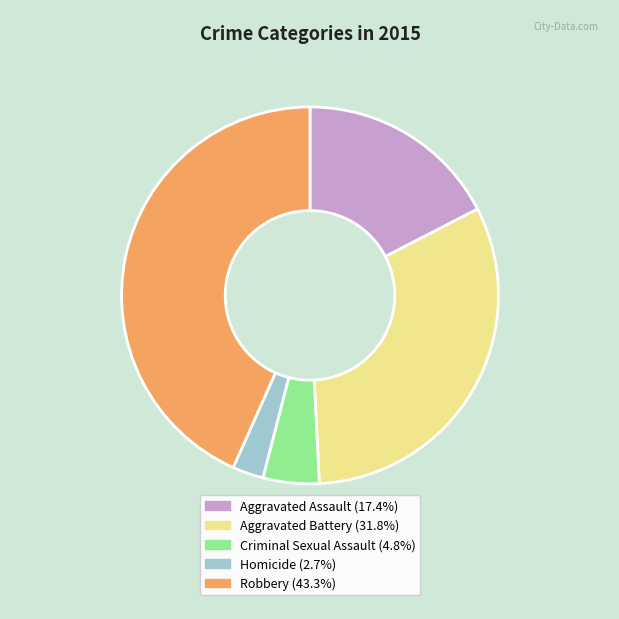

Does Criminal Sexual Assault account for over 50% of the chart?

No